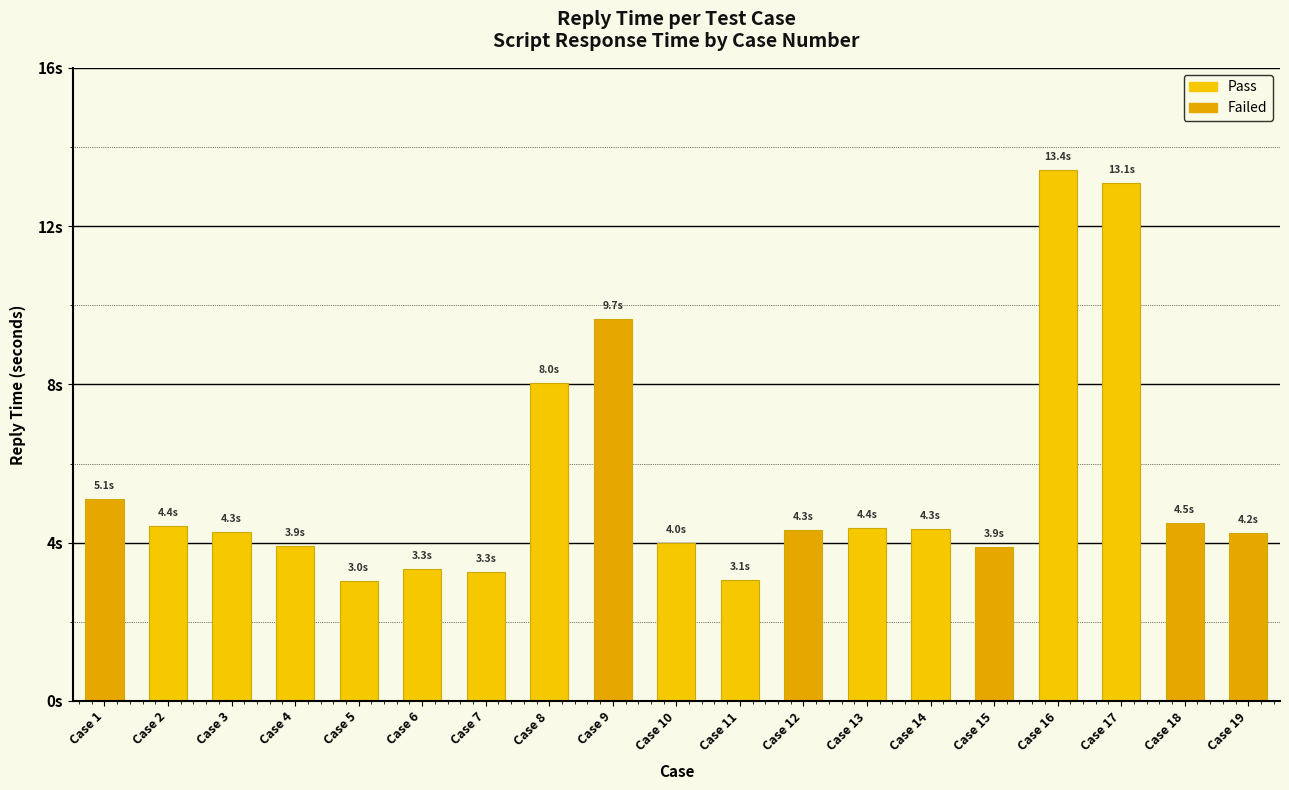

List the labels in order of value, largest first.

Case 16, Case 17, Case 9, Case 8, Case 1, Case 18, Case 2, Case 13, Case 14, Case 12, Case 3, Case 19, Case 10, Case 4, Case 15, Case 6, Case 7, Case 11, Case 5